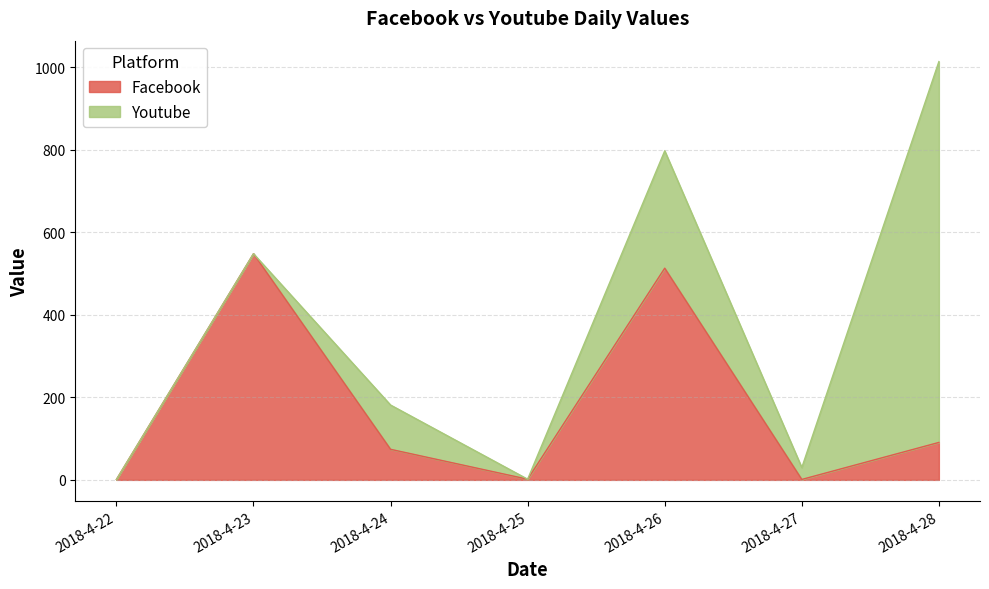

Between 2018-4-28 and 2018-4-22, which is larger?

2018-4-28